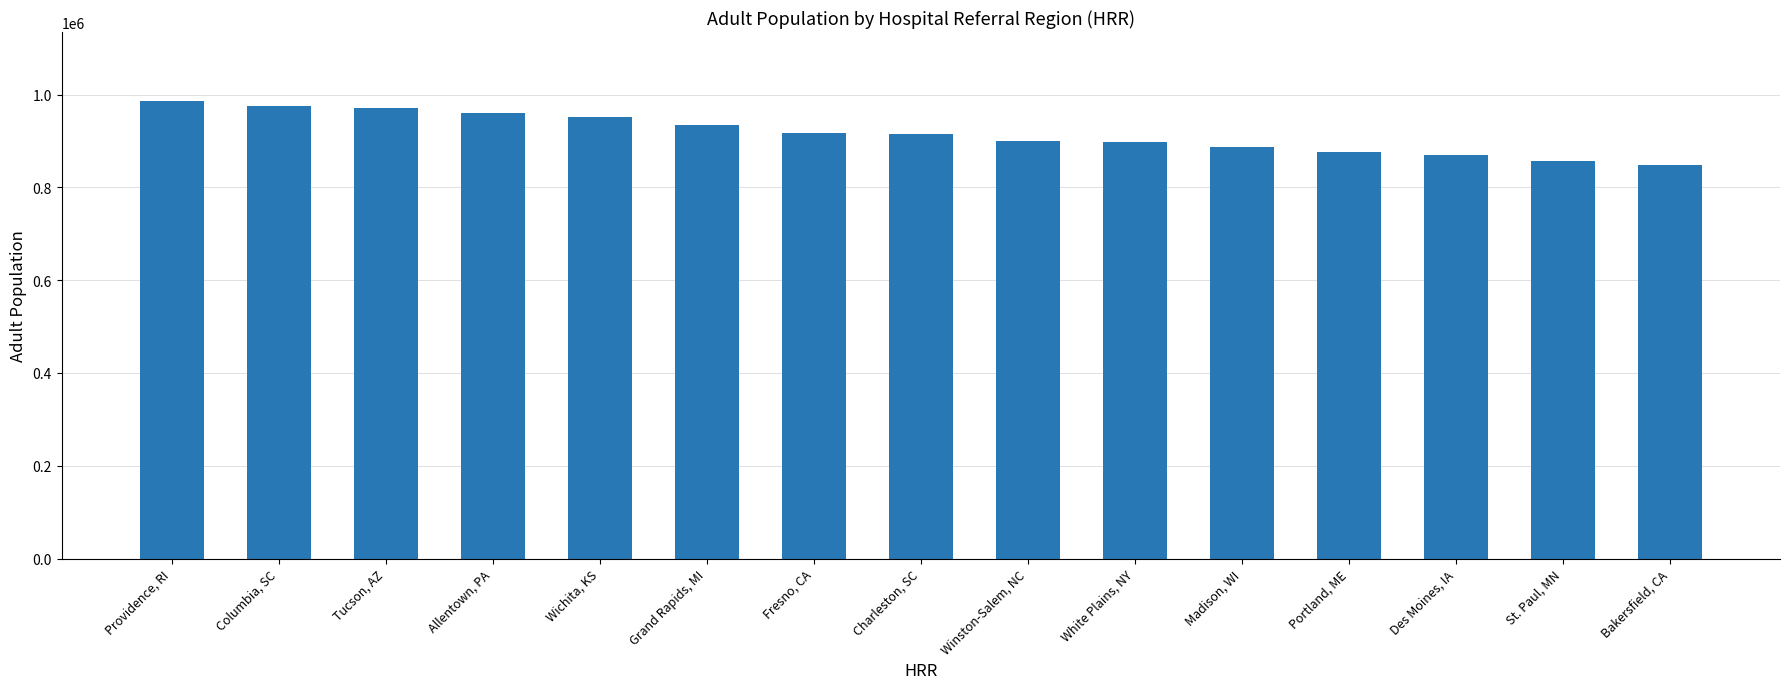

What is the change in value from Winston-Salem, NC to Bakersfield, CA?

-52747